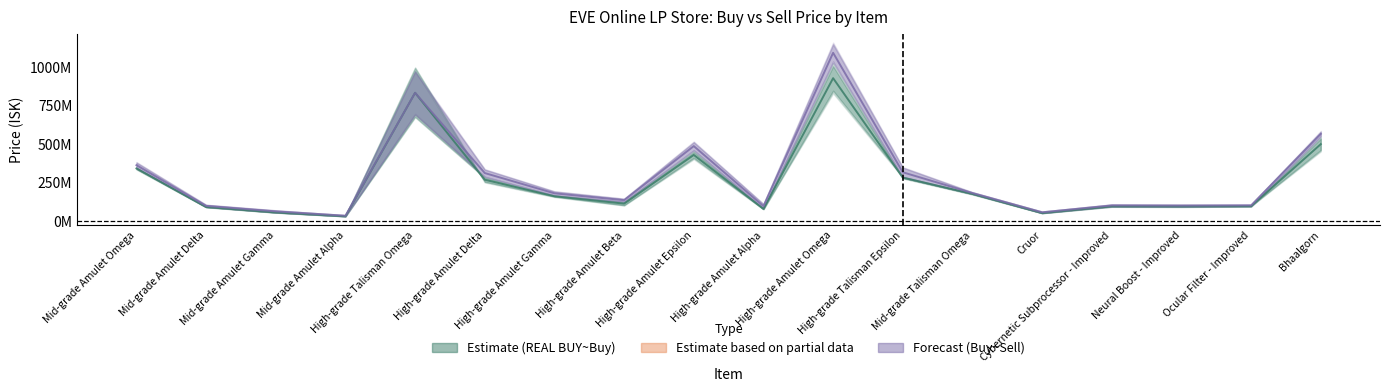

Count the number of categories in the chart.

18